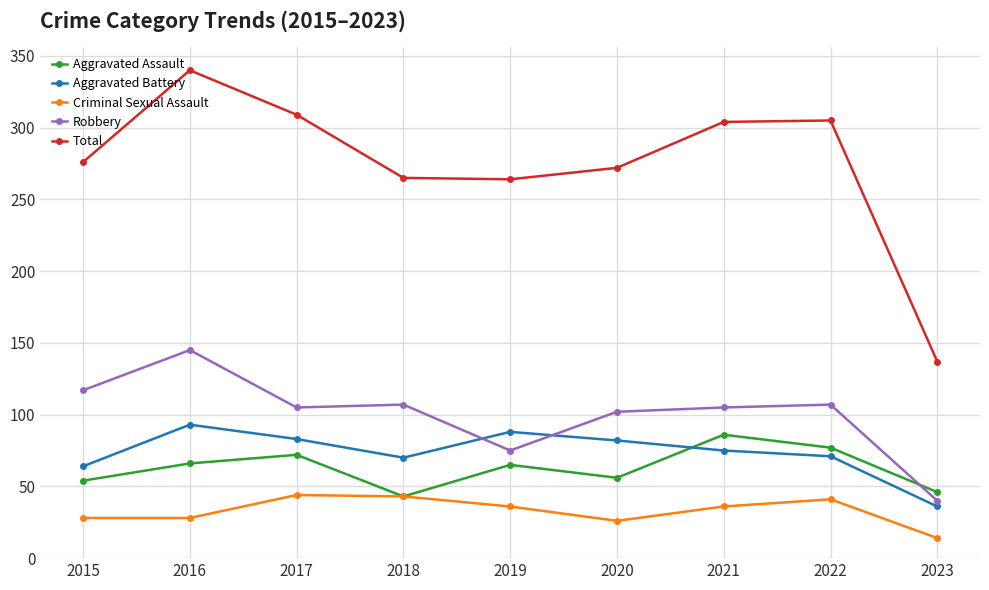

What is the sum of the Criminal Sexual Assault values at 2023 and 2019?

50